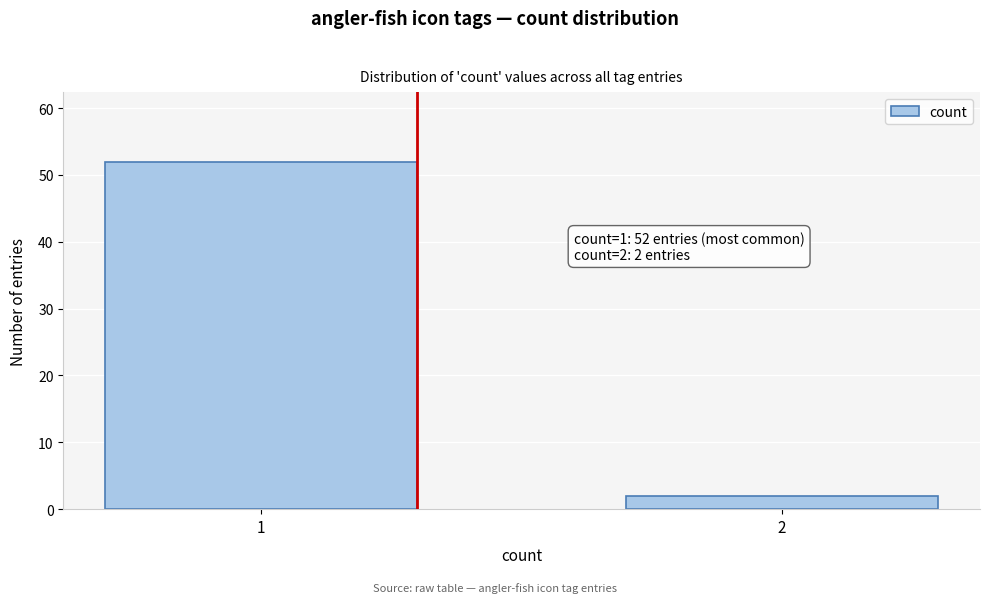

Reading left to right, list all the values displayed in this chart.

1=52	2=2